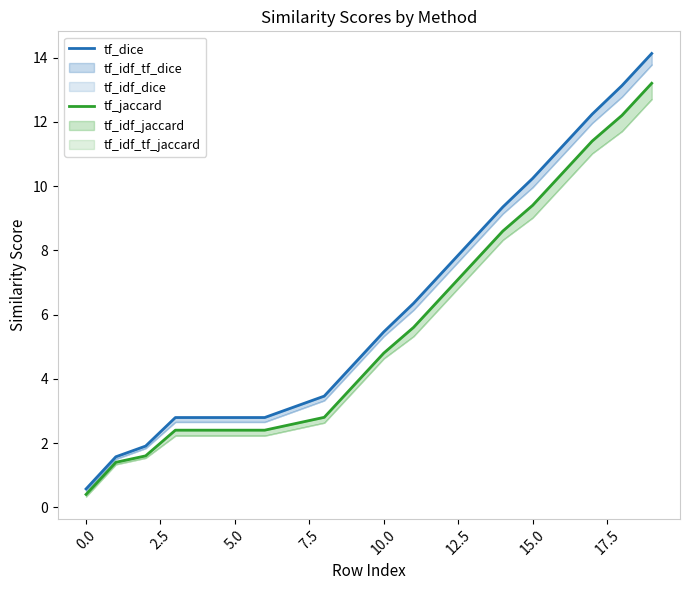

The value of tf_jaccard at 11 is 7.5. True or false?

False